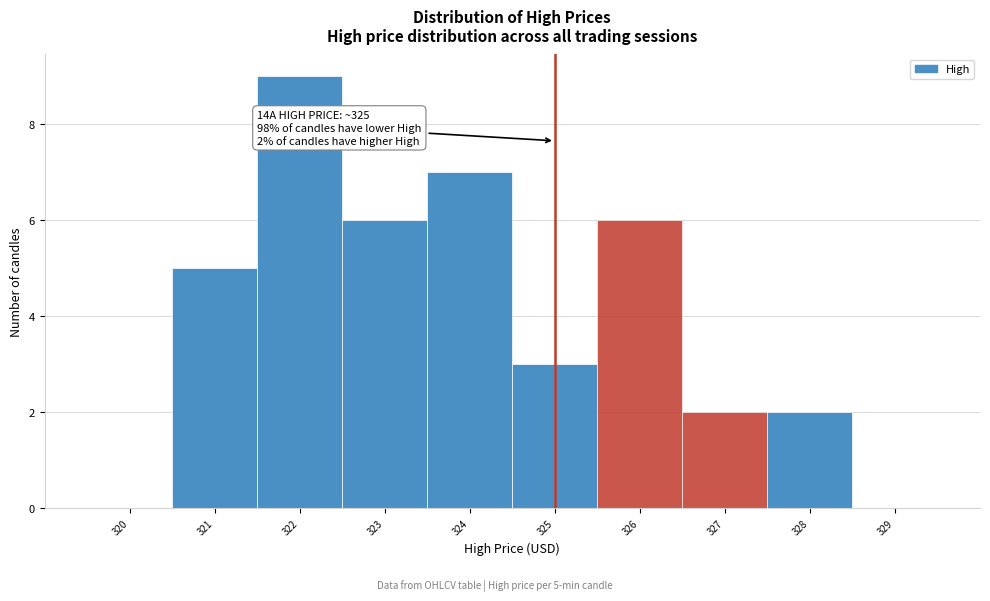

Over which range of the x-axis is the bar tallest?

321.5 to 322.5